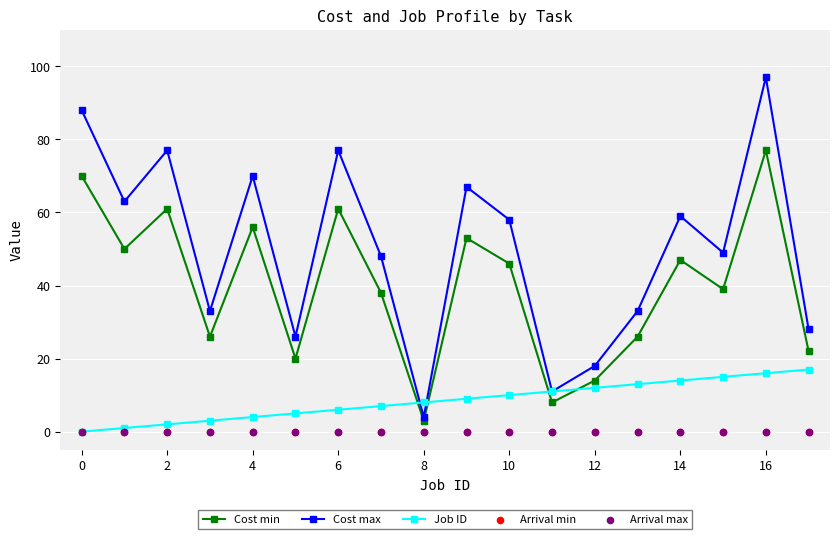

Which series has the largest Y range (max minus min)?

Cost max